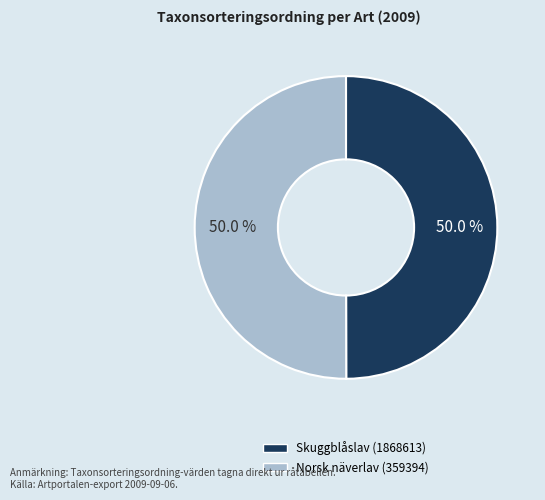

Do Norsk näverlav (359394) and Skuggblåslav (1868613) together represent more than half of the pie?

Yes